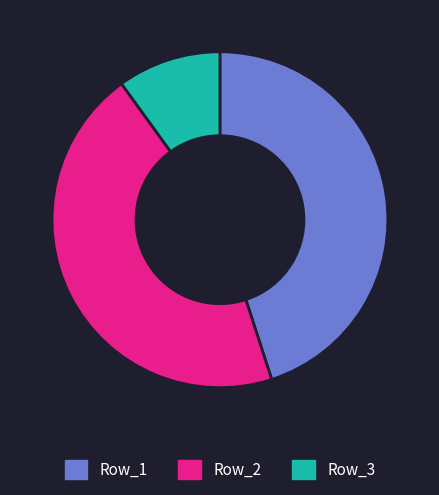

Does Row_3 represent more than half of the total?

No